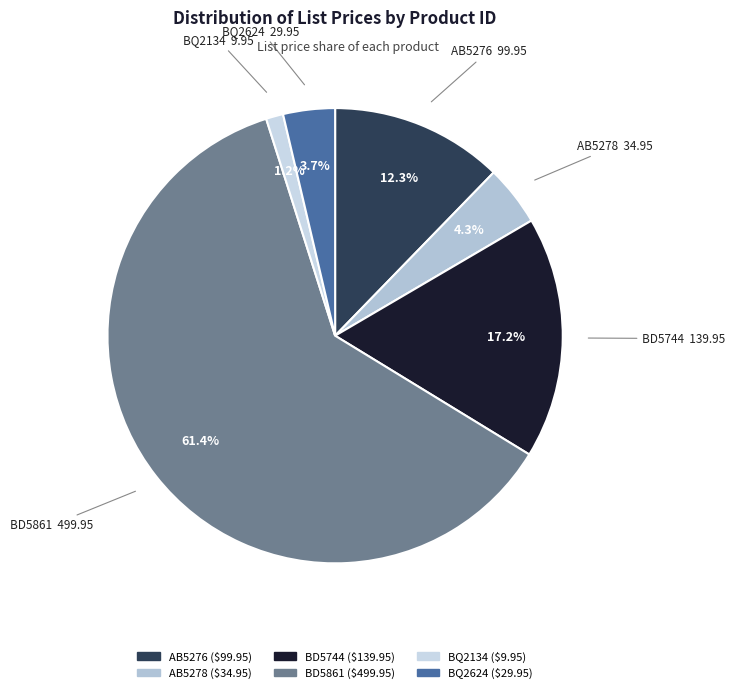

Does BD5744 represent more than half of the total?

No